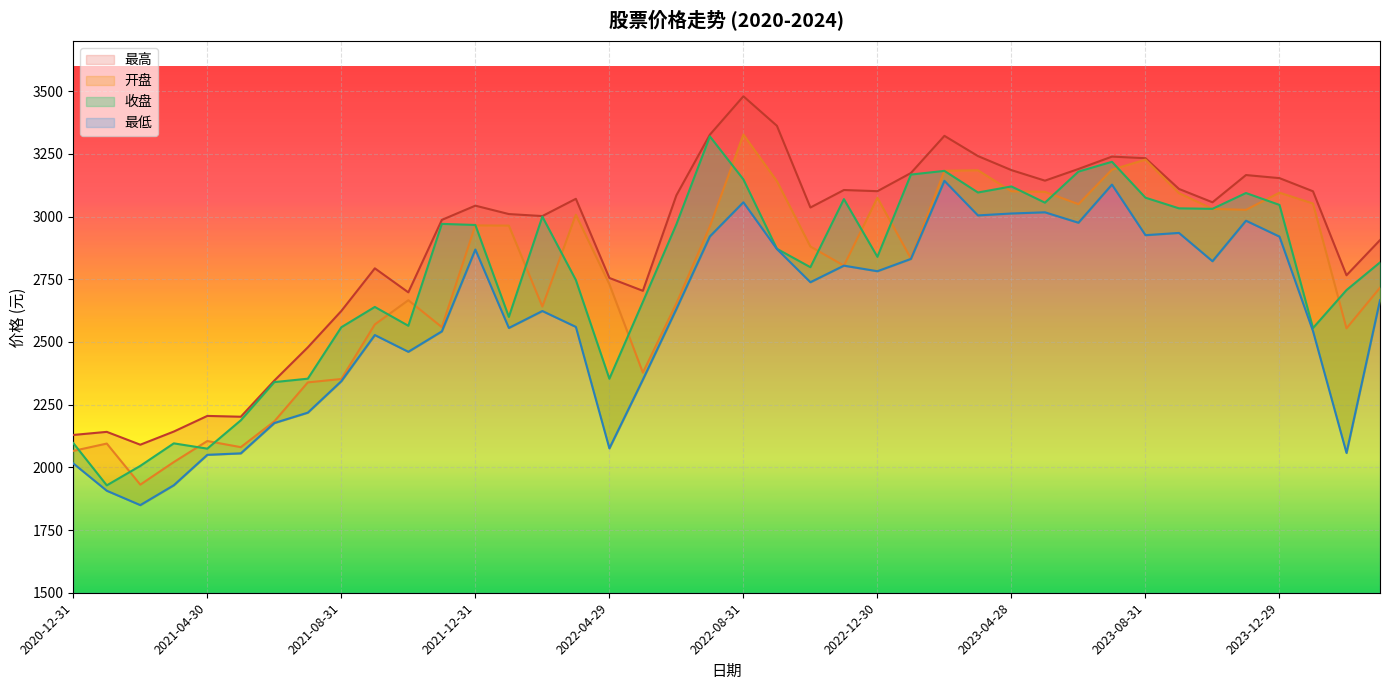

True or false: 开盘 and 最低 cross at least once.

False